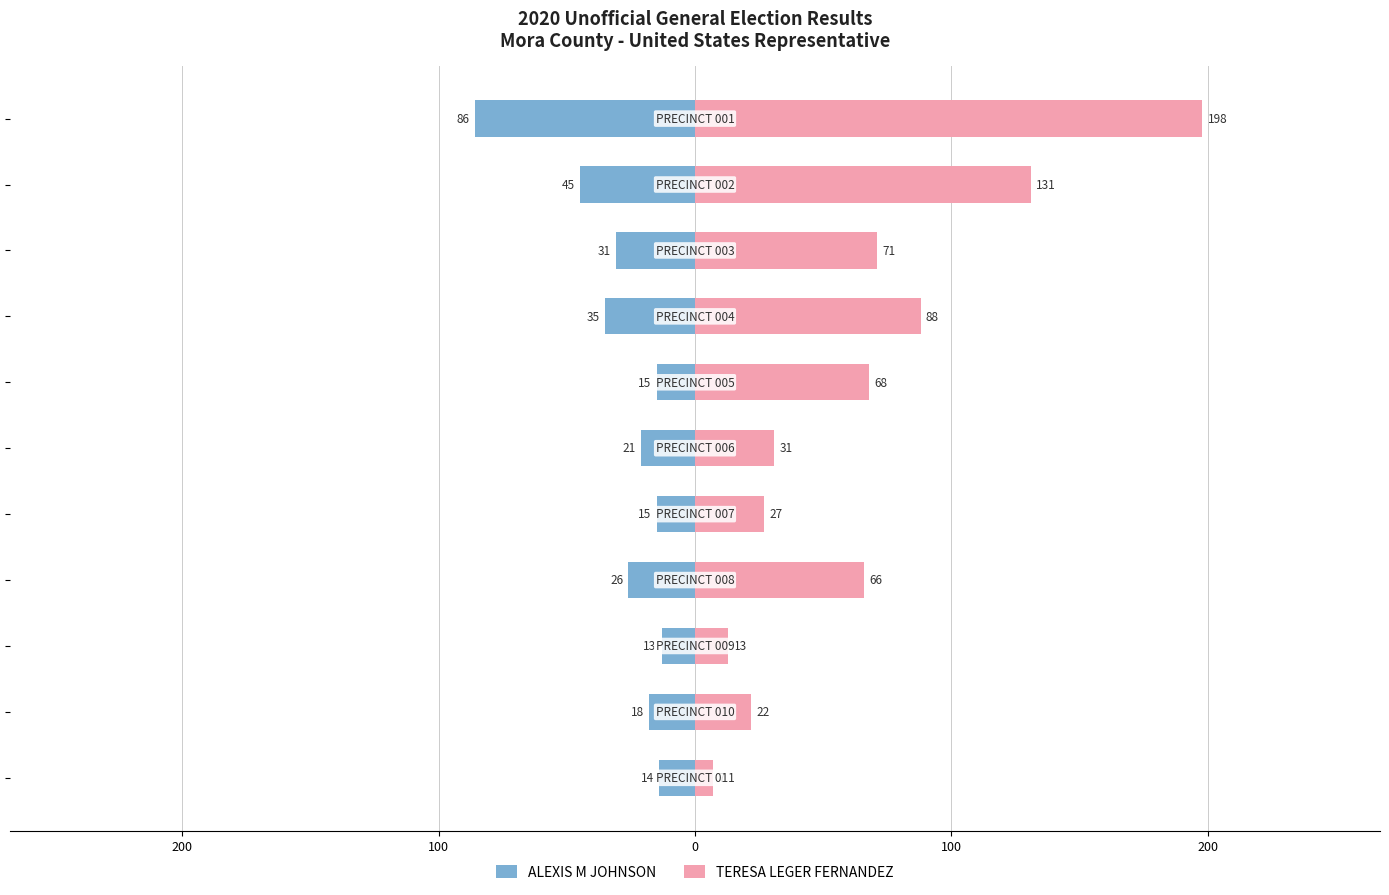

How many values in the ALEXIS M JOHNSON series are below -21?

5